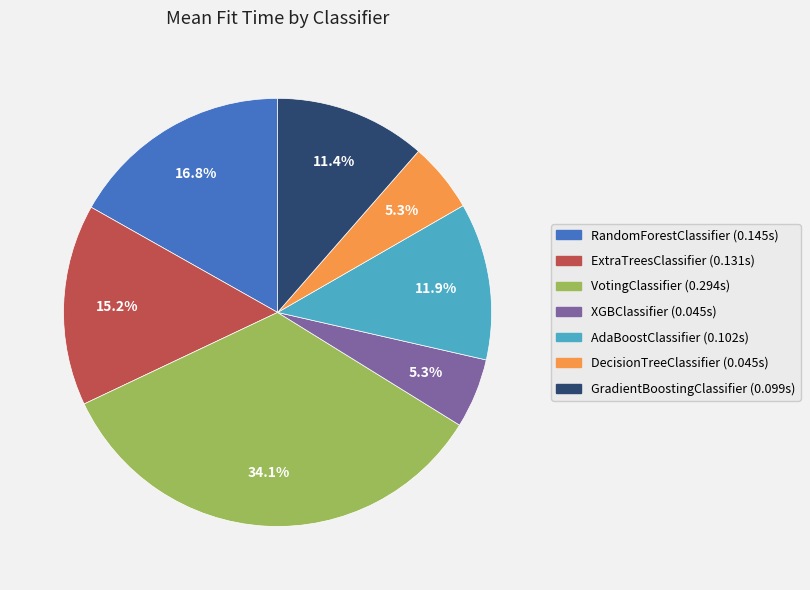

To the nearest percent, what is the difference between the largest and smallest slice percentages?

29%